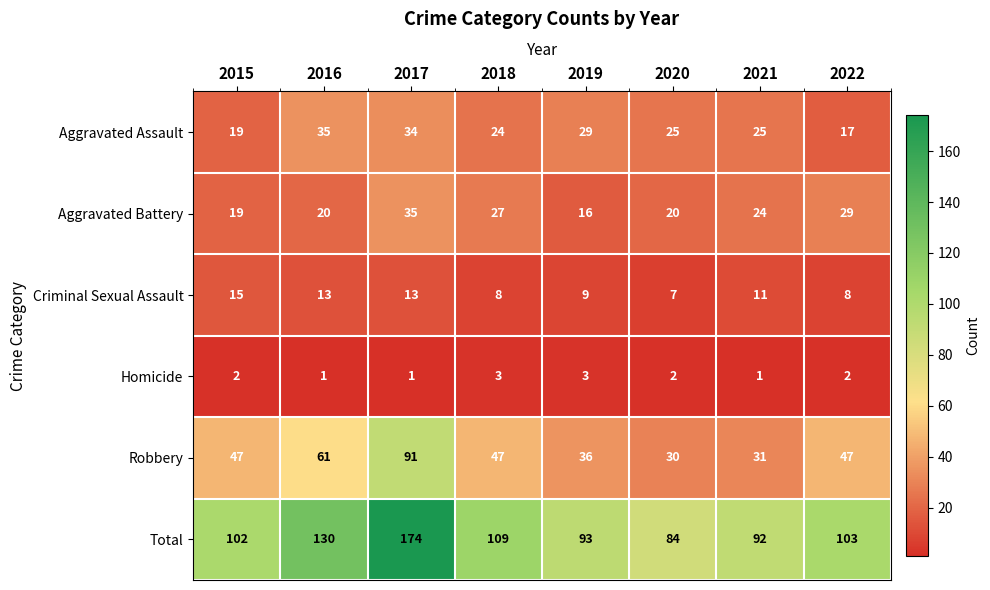

How many data points in Robbery are less than 47?

3